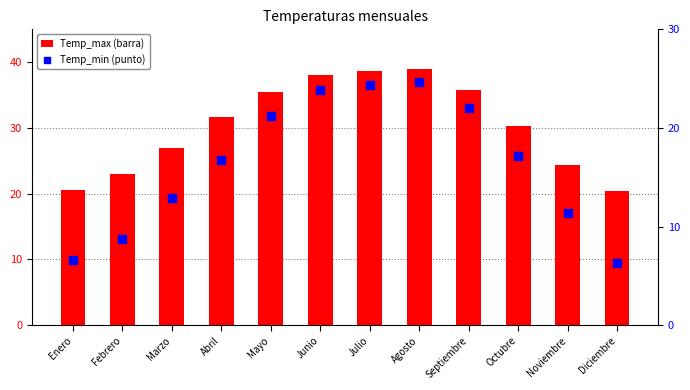

Which series has the largest Y range (max minus min)?

Temp_max